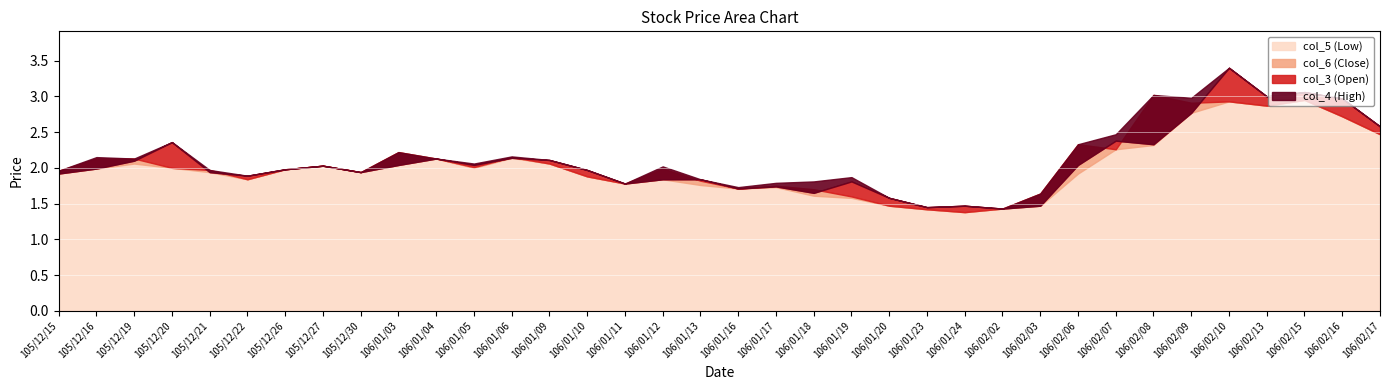

How many lines are shown in the chart?

4